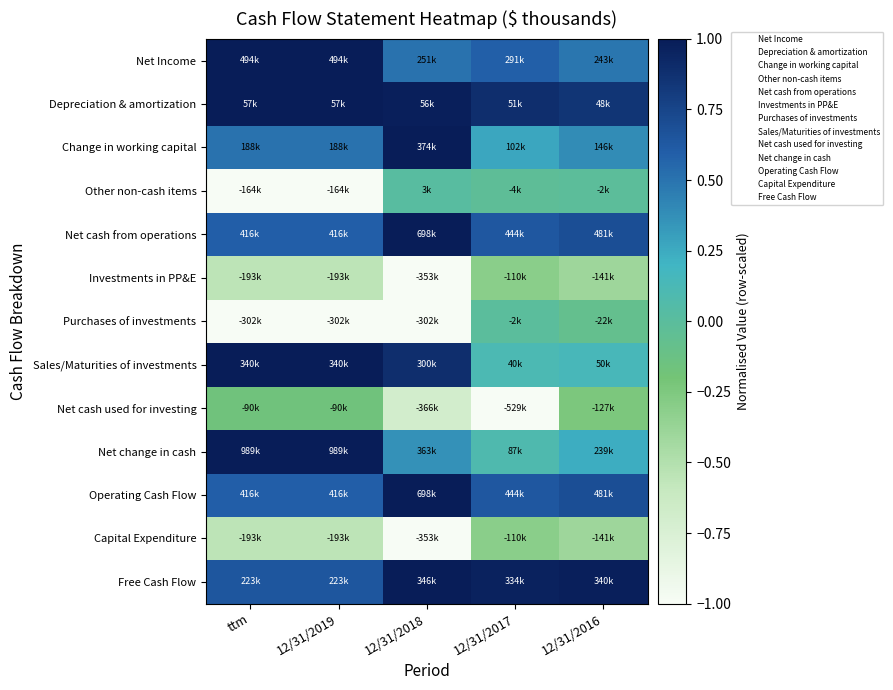

Reading left to right, extract all data points from this chart.

Net Income: ttm=1.0	12/31/2019=1.0	12/31/2018=0.5	12/31/2017=0.6	12/31/2016=0.5
Depreciation & amortization: ttm=1.0	12/31/2019=1.0	12/31/2018=1.0	12/31/2017=0.9	12/31/2016=0.8
Change in working capital: ttm=0.5	12/31/2019=0.5	12/31/2018=1.0	12/31/2017=0.3	12/31/2016=0.4
Other non-cash items: ttm=-1.0	12/31/2019=-1.0	12/31/2018=0.0	12/31/2017=-0.0	12/31/2016=-0.0
Net cash from operations: ttm=0.6	12/31/2019=0.6	12/31/2018=1.0	12/31/2017=0.6	12/31/2016=0.7
Investments in PP&E: ttm=-0.5	12/31/2019=-0.5	12/31/2018=-1.0	12/31/2017=-0.3	12/31/2016=-0.4
Purchases of investments: ttm=-1.0	12/31/2019=-1.0	12/31/2018=-1.0	12/31/2017=-0.0	12/31/2016=-0.1
Sales/Maturities of investments: ttm=1.0	12/31/2019=1.0	12/31/2018=0.9	12/31/2017=0.1	12/31/2016=0.1
Net cash used for investing: ttm=-0.2	12/31/2019=-0.2	12/31/2018=-0.7	12/31/2017=-1.0	12/31/2016=-0.2
Net change in cash: ttm=1.0	12/31/2019=1.0	12/31/2018=0.4	12/31/2017=0.1	12/31/2016=0.2
Operating Cash Flow: ttm=0.6	12/31/2019=0.6	12/31/2018=1.0	12/31/2017=0.6	12/31/2016=0.7
Capital Expenditure: ttm=-0.5	12/31/2019=-0.5	12/31/2018=-1.0	12/31/2017=-0.3	12/31/2016=-0.4
Free Cash Flow: ttm=0.6	12/31/2019=0.6	12/31/2018=1.0	12/31/2017=1.0	12/31/2016=1.0